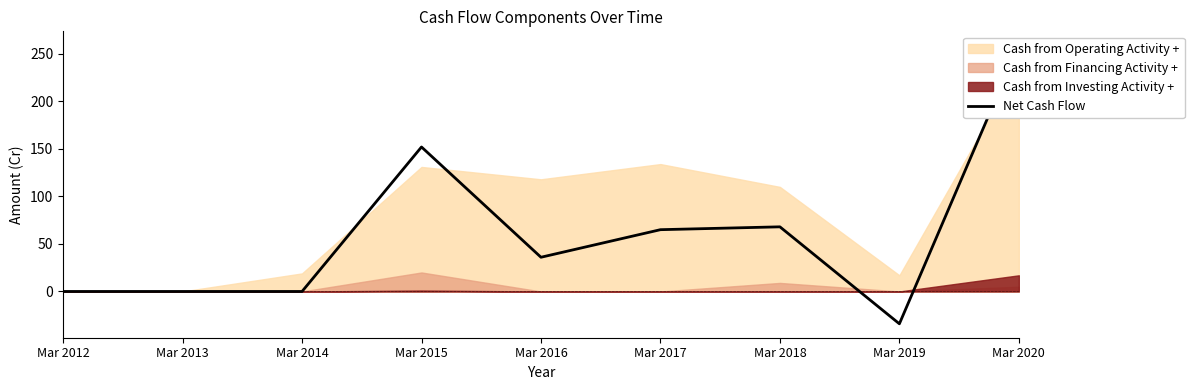

Reading left to right, transcribe all the data shown in this chart.

0	0	0	152	36	65	68	-34	259